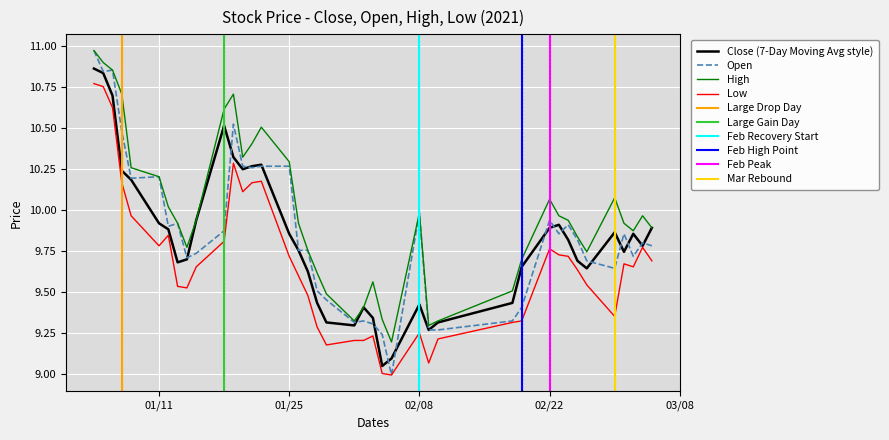

How many categories are shown in the chart?

40